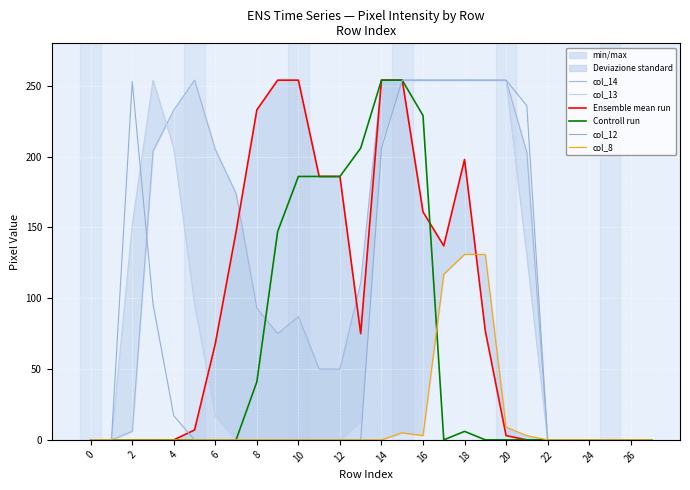

List the series in order of their peak value, lowest first.

col_8, col_14, col_13, Ensemble mean run, Controll run, col_12